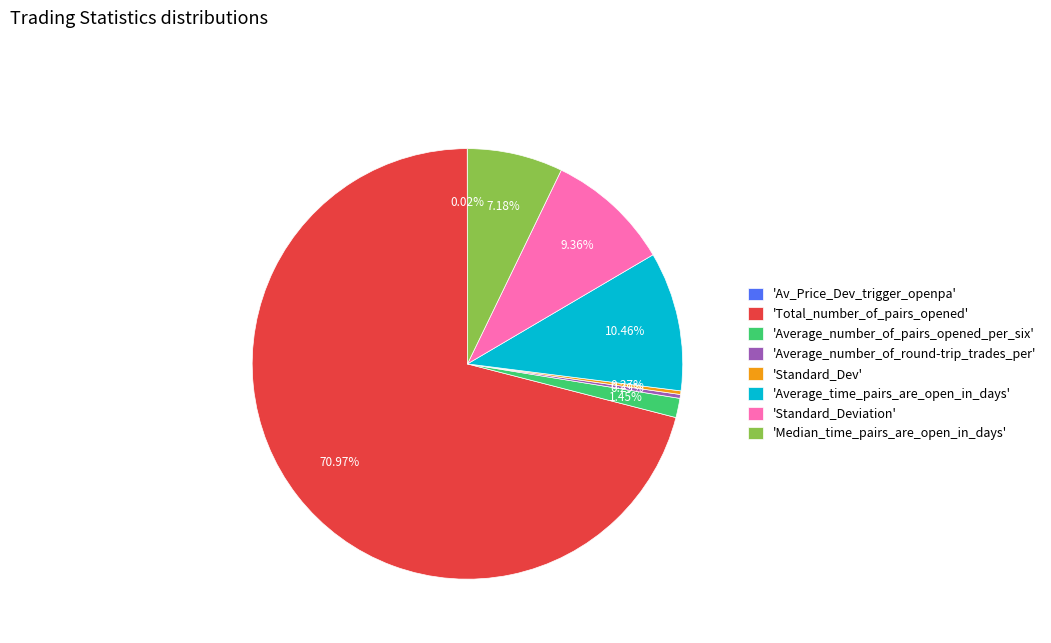

What is the ratio of the value at 'Standard_Deviation' to the value at 'Average_number_of_pairs_opened_per_six'?

6.5